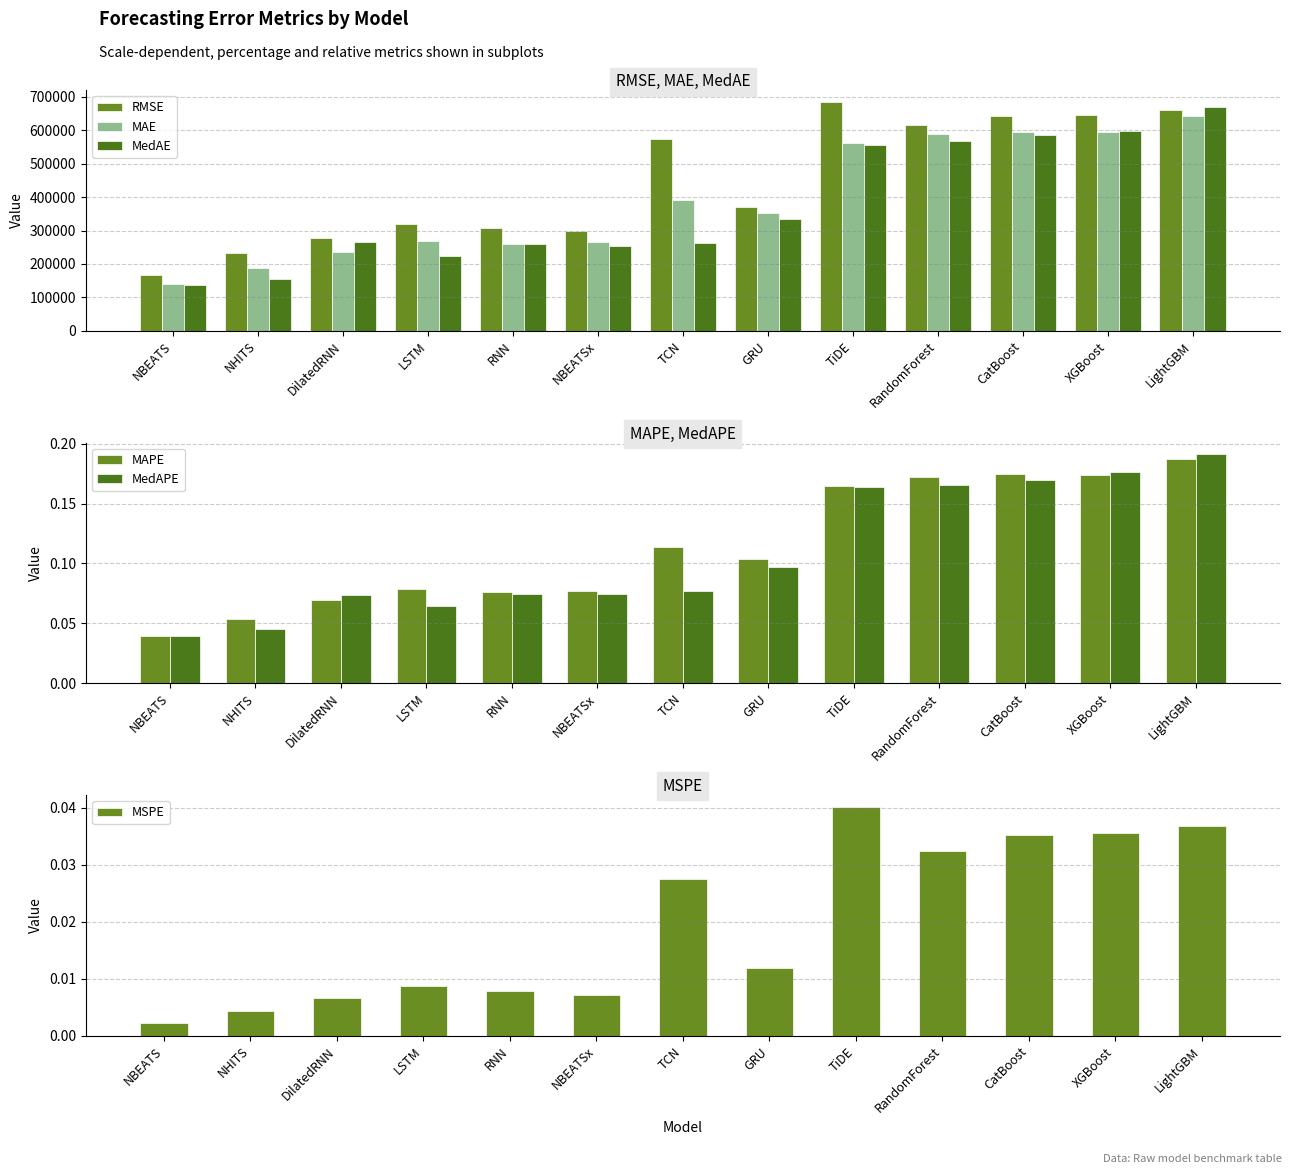

What is the label of the 6th bar from the right?

GRU